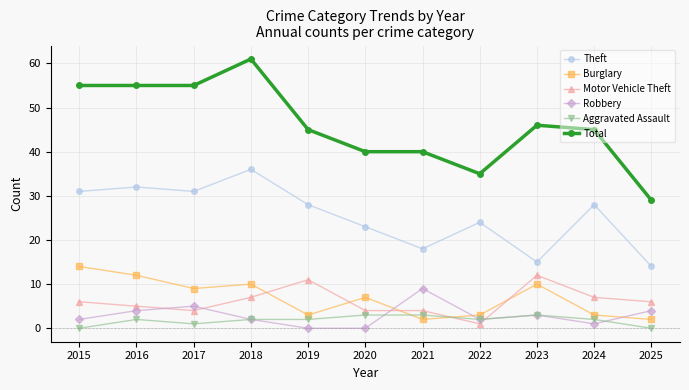

What is the spread (max minus min) of values at 2023?

43